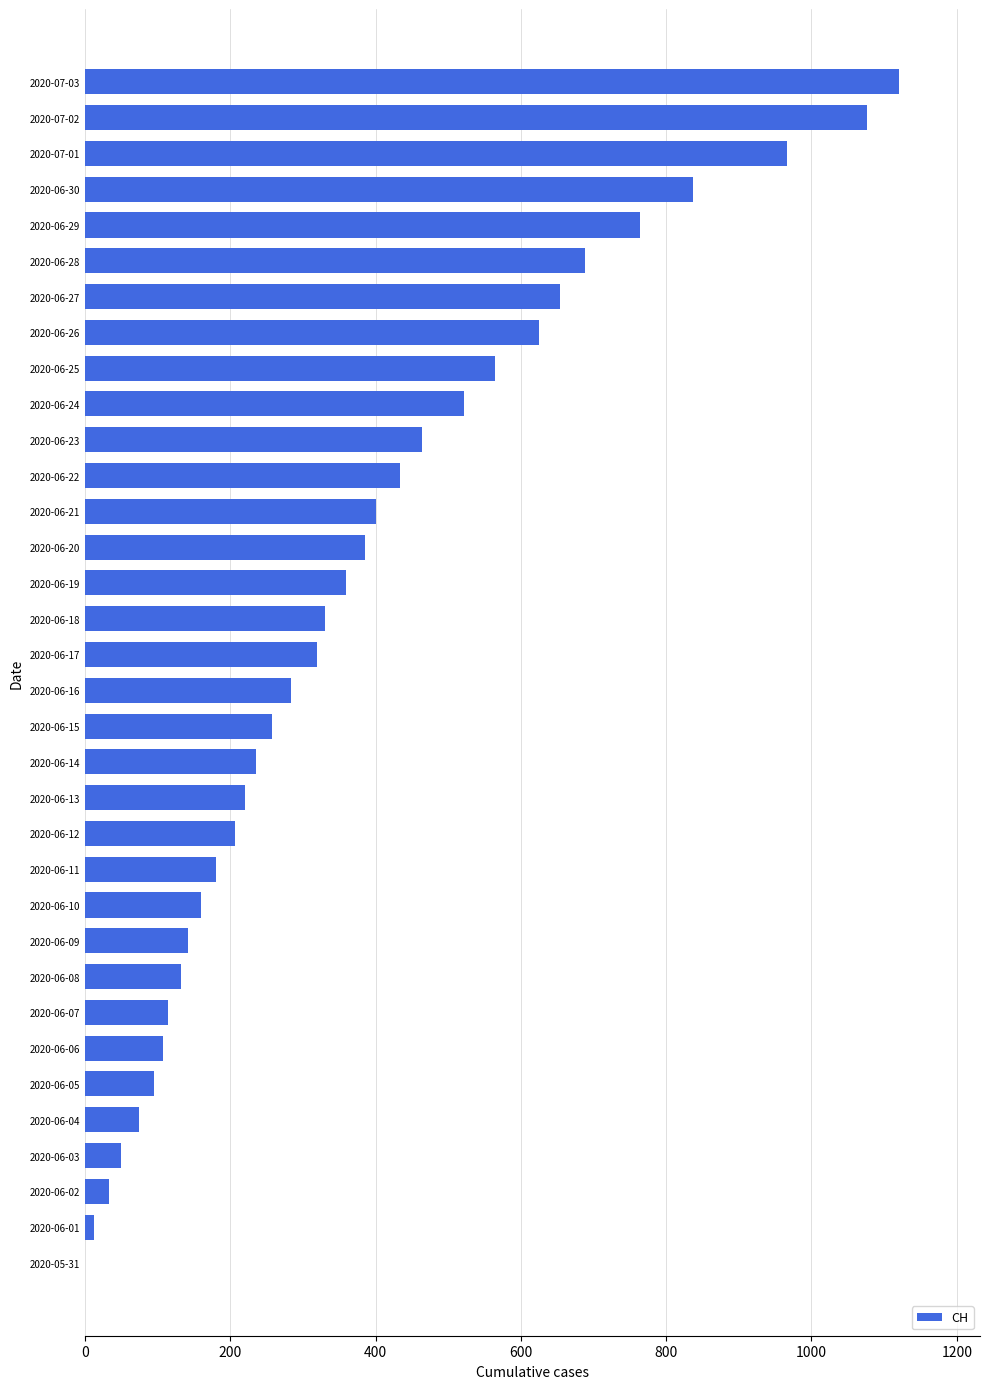

What is the change in value from 2020-06-06 to 2020-06-20?

+278